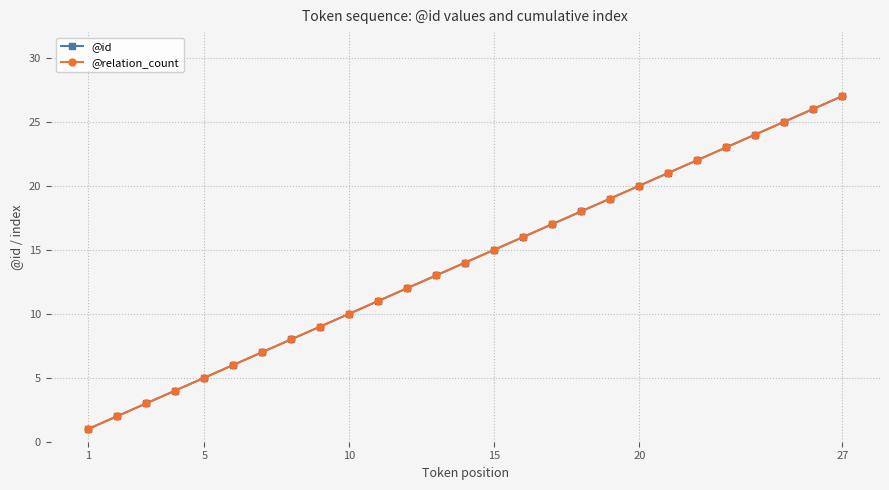

Is this an area chart (filled region under the line)?

No